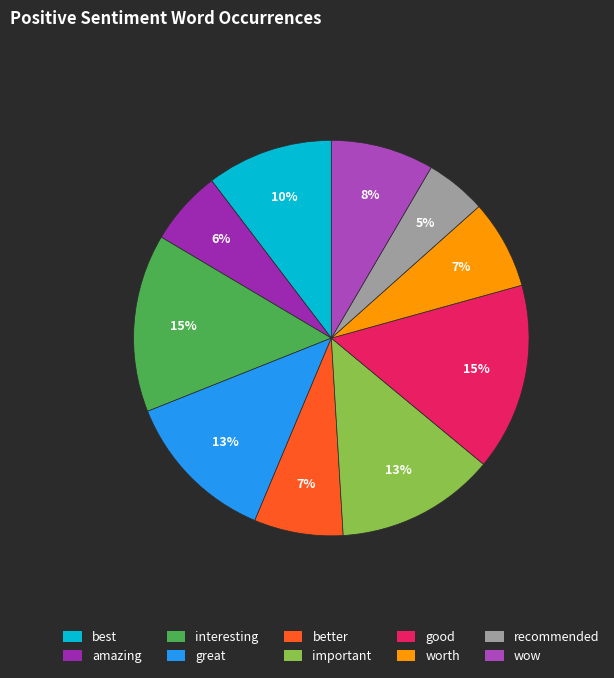

Is there any slice that represents more than half of the pie?

No